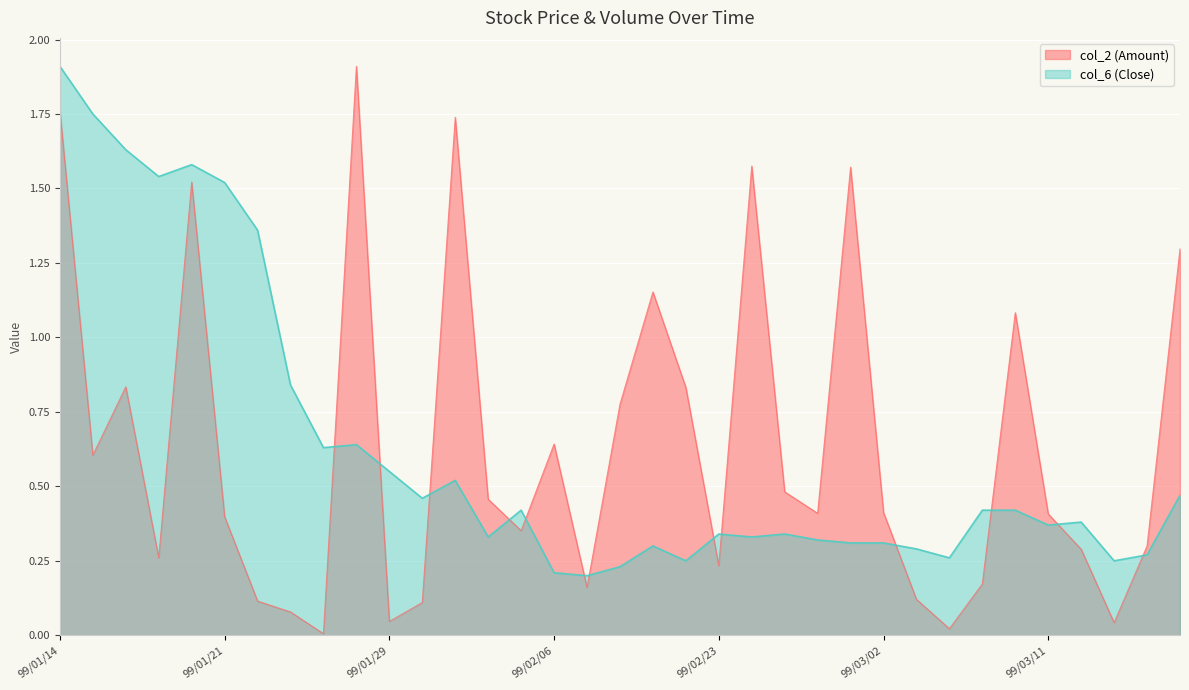

In col_6 (Close), how many points are lower than both neighbors (excluding endpoints)?

10